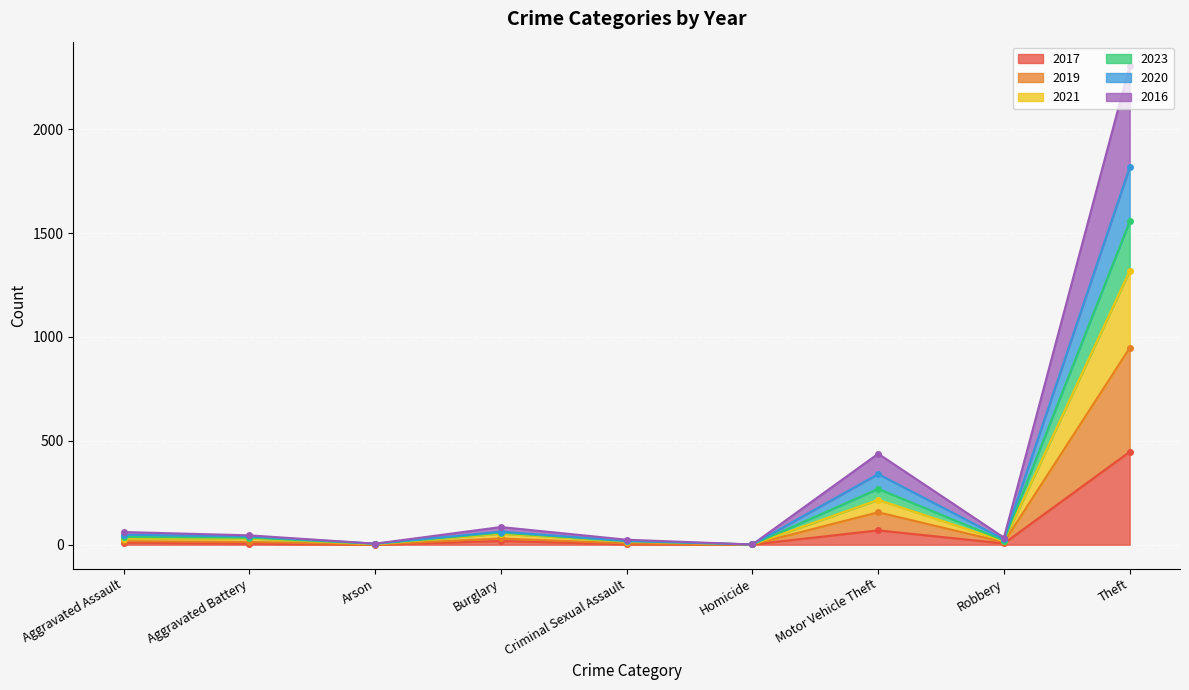

Between Criminal Sexual Assault and Robbery, which series saw the biggest shift?

2023